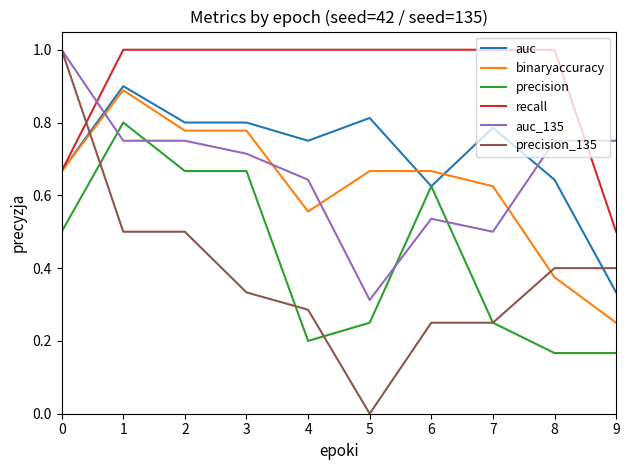

At 9, list the series in order from smallest to largest.

precision, binaryaccuracy, auc, precision_135, recall, auc_135